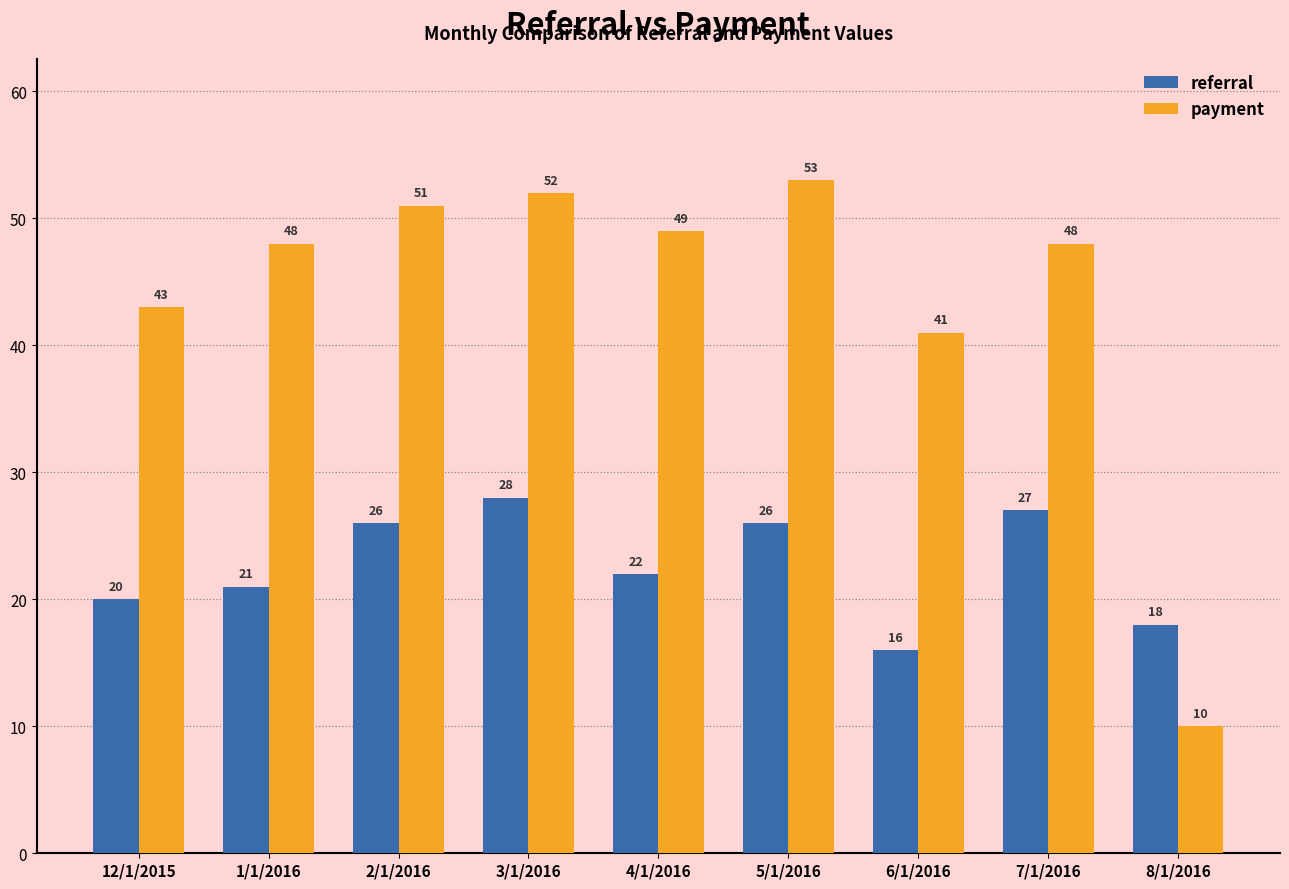

Reading left to right, what are all the values shown in this chart?

referral: 12/1/2015=20	1/1/2016=21	2/1/2016=26	3/1/2016=28	4/1/2016=22	5/1/2016=26	6/1/2016=16	7/1/2016=27	8/1/2016=18
payment: 12/1/2015=43	1/1/2016=48	2/1/2016=51	3/1/2016=52	4/1/2016=49	5/1/2016=53	6/1/2016=41	7/1/2016=48	8/1/2016=10